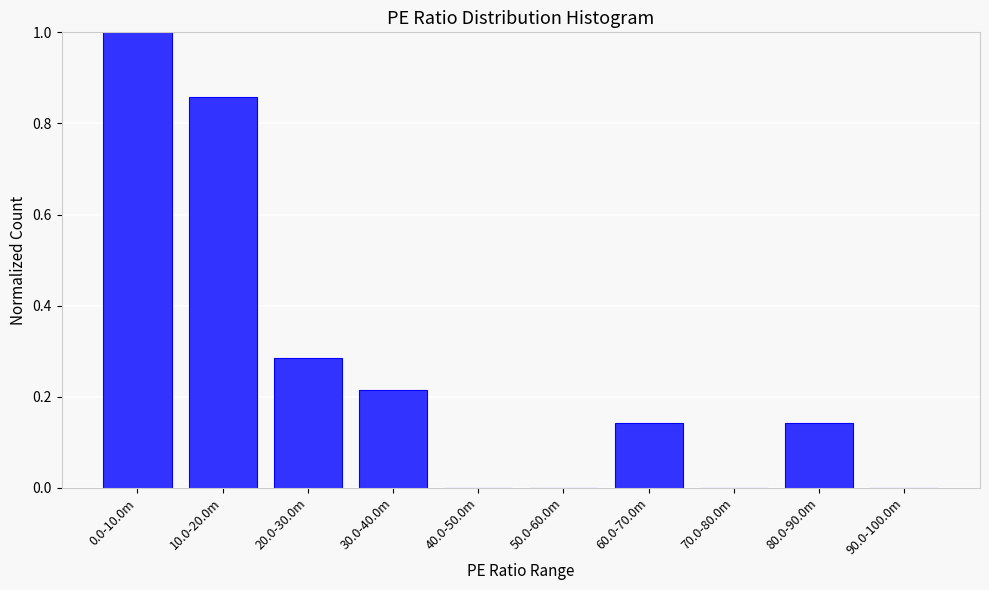

The value at 50.0-60.0m is 0.0. True or false?

True